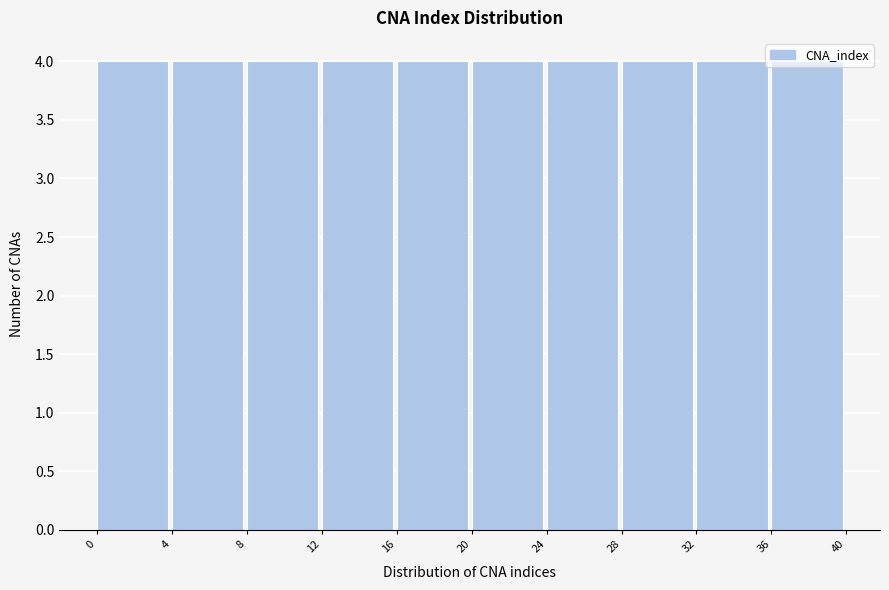

Reading left to right, list every bar in this chart as the range it spans on the x-axis followed by its height. The values are not printed on the chart, so give them approximately, as read against the axis.

0 to 4: 4
4 to 8: 4
8 to 12: 4
12 to 16: 4
16 to 20: 4
20 to 24: 4
24 to 28: 4
28 to 32: 4
32 to 36: 4
36 to 40: 4